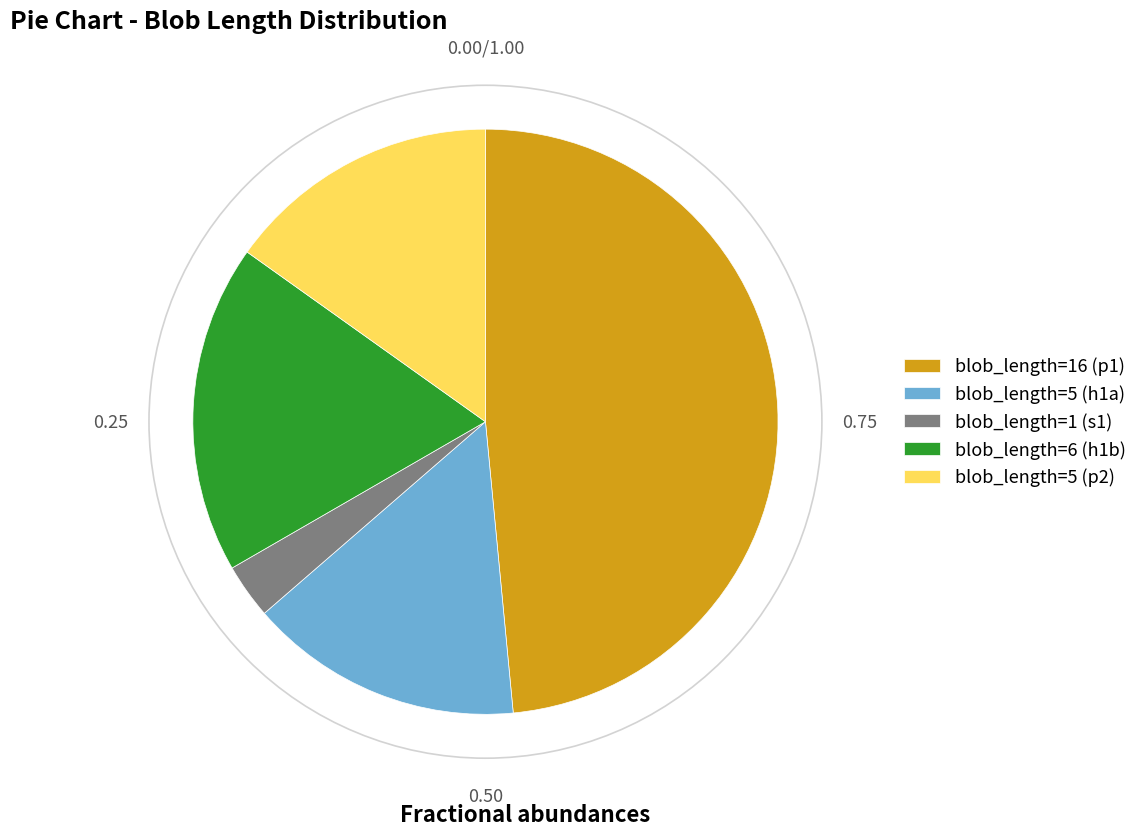

How many slices are in this pie chart?

5